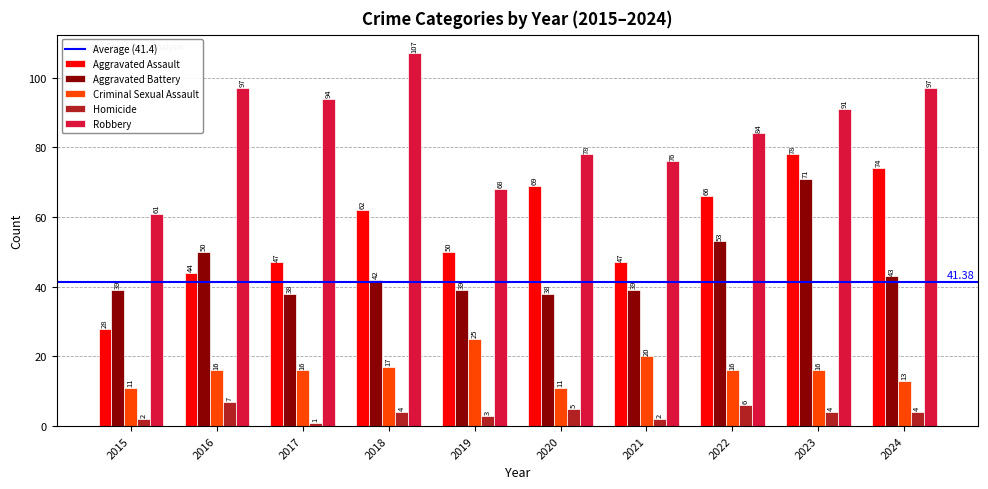

Which series has the largest total across all categories?

Robbery